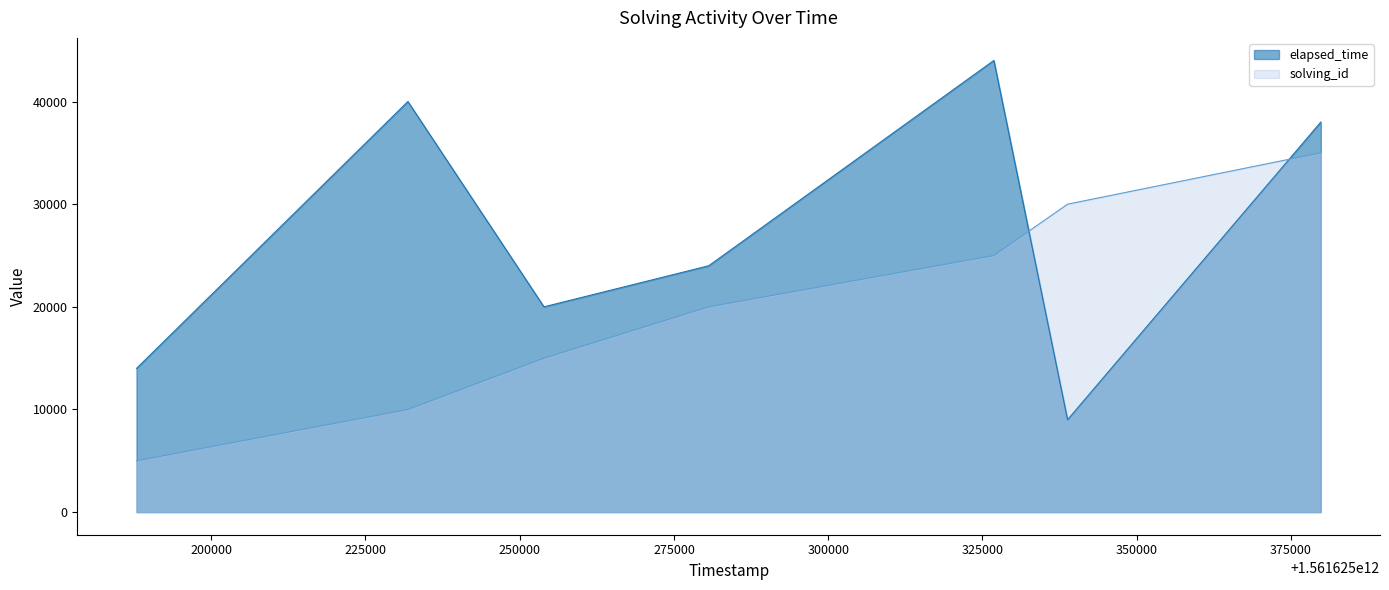

Rank the categories by elapsed_time value from highest to lowest.

1561625326849, 1561625231877, 1561625379838, 1561625280635, 1561625253928, 1561625187892, 1561625338794